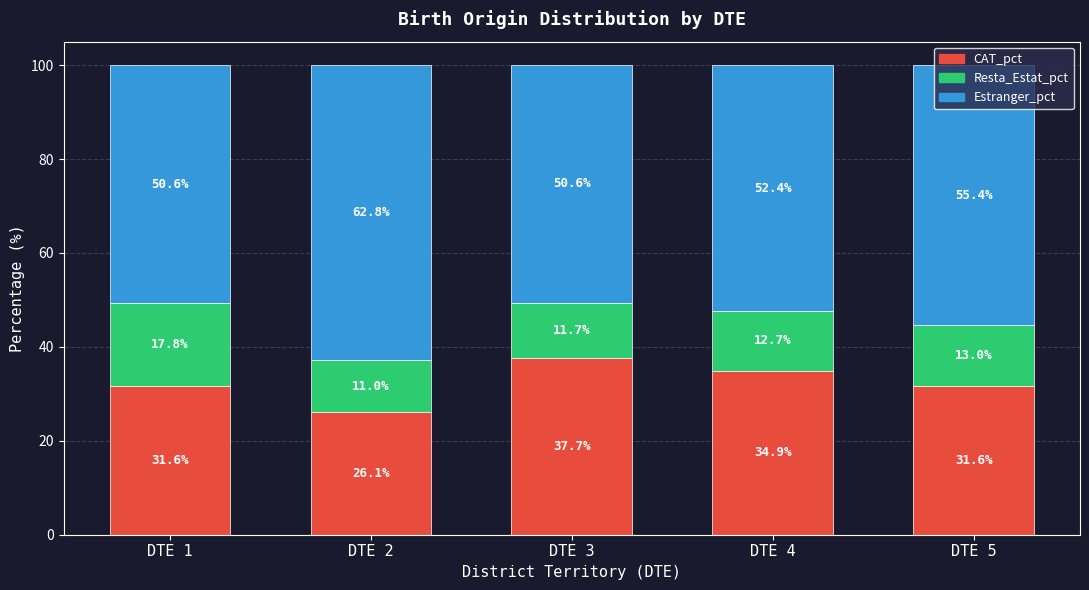

Which category has the highest value in the CAT_pct series?

DTE 3